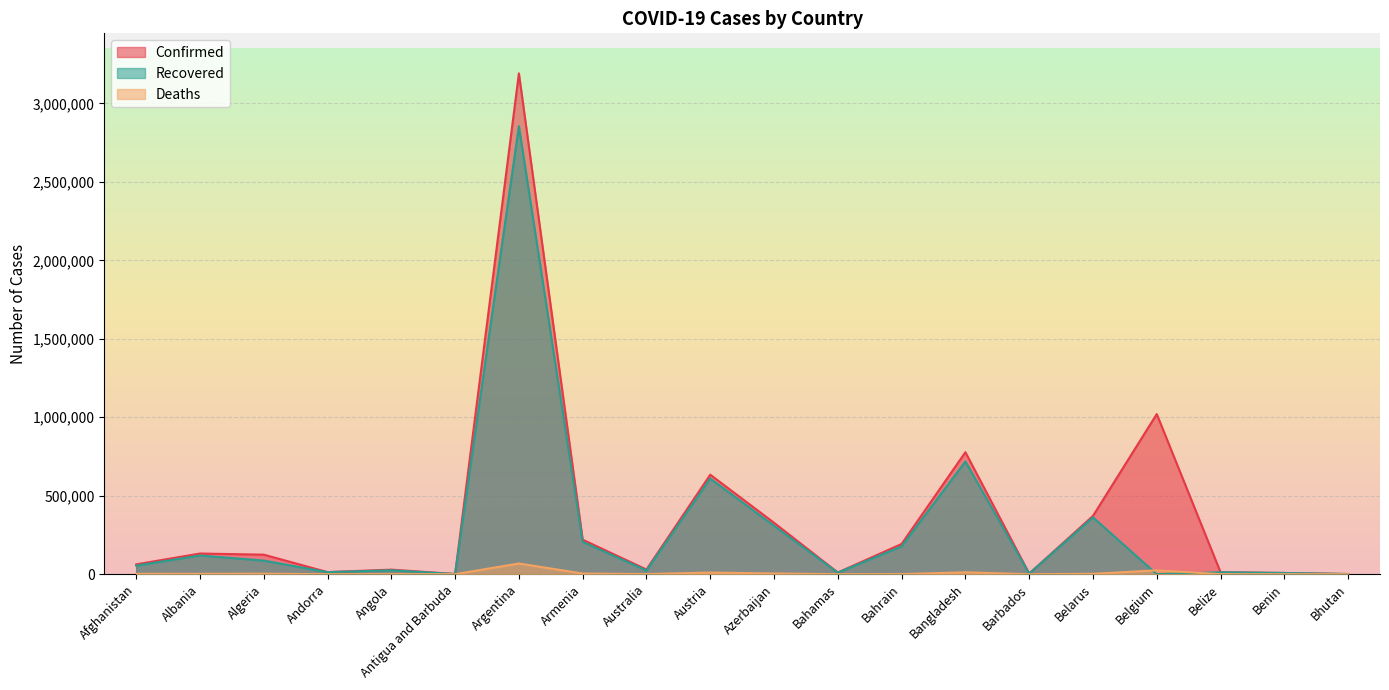

What are all the series names shown in the legend?

Confirmed, Recovered, Deaths